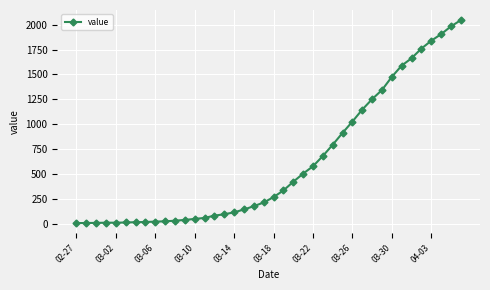

What is the minimum value shown in the chart?

7